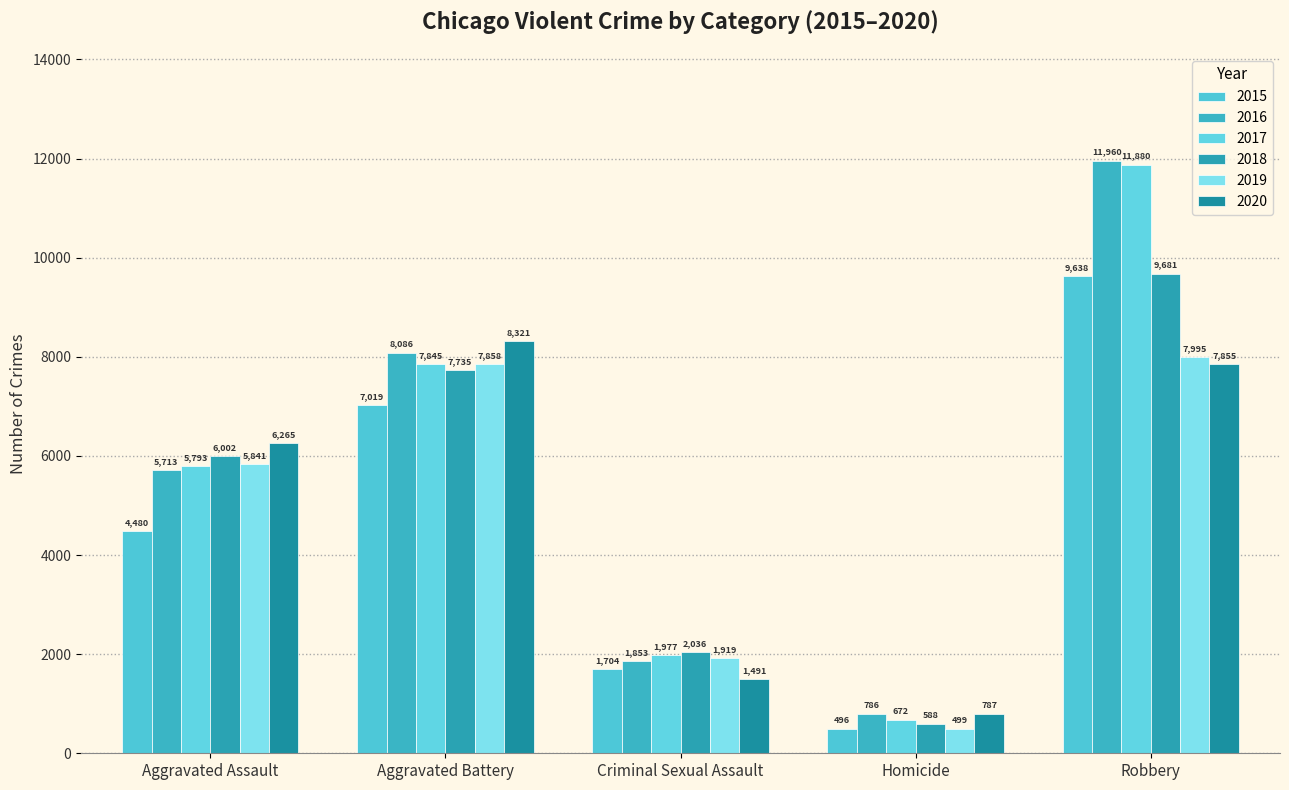

What is the label of the 5th bar from the left?

Robbery